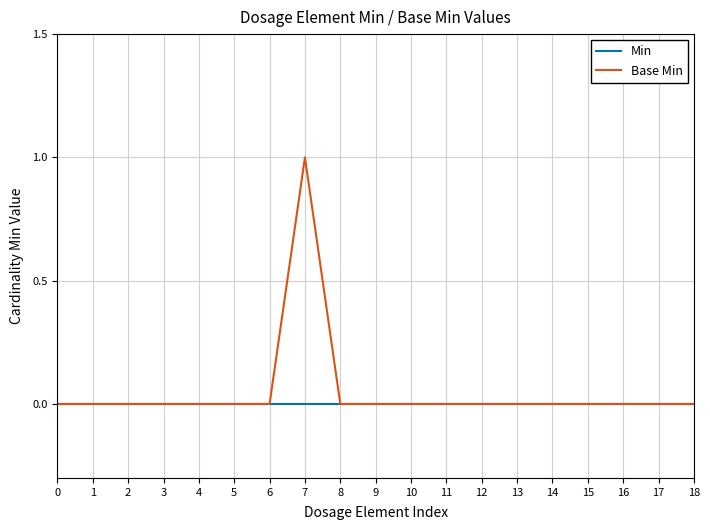

The value of Min at 17 is 0. True or false?

True